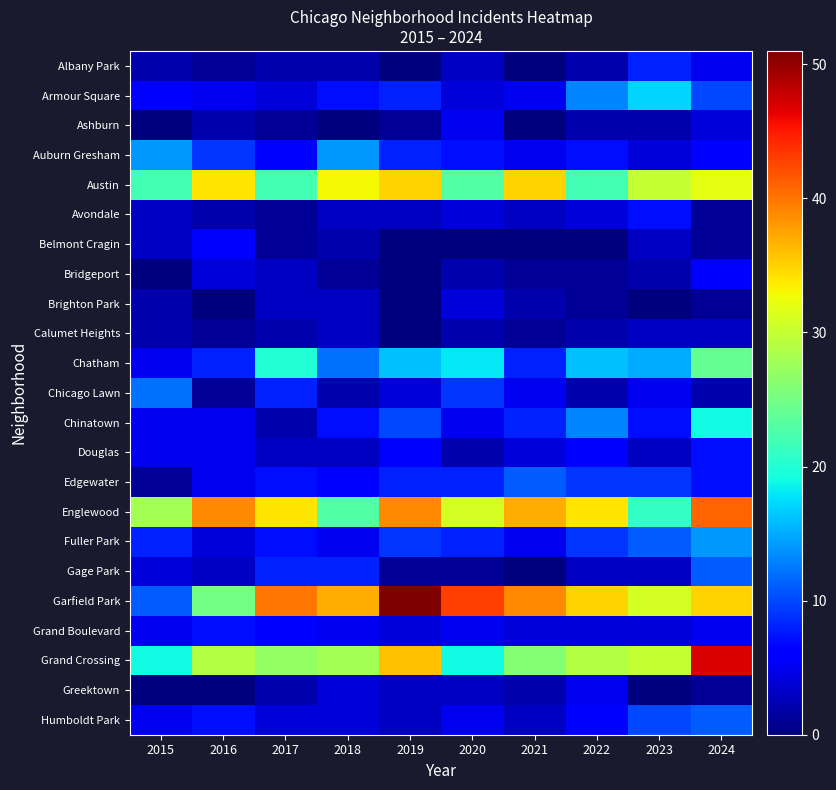

How many series are shown in this chart?

23